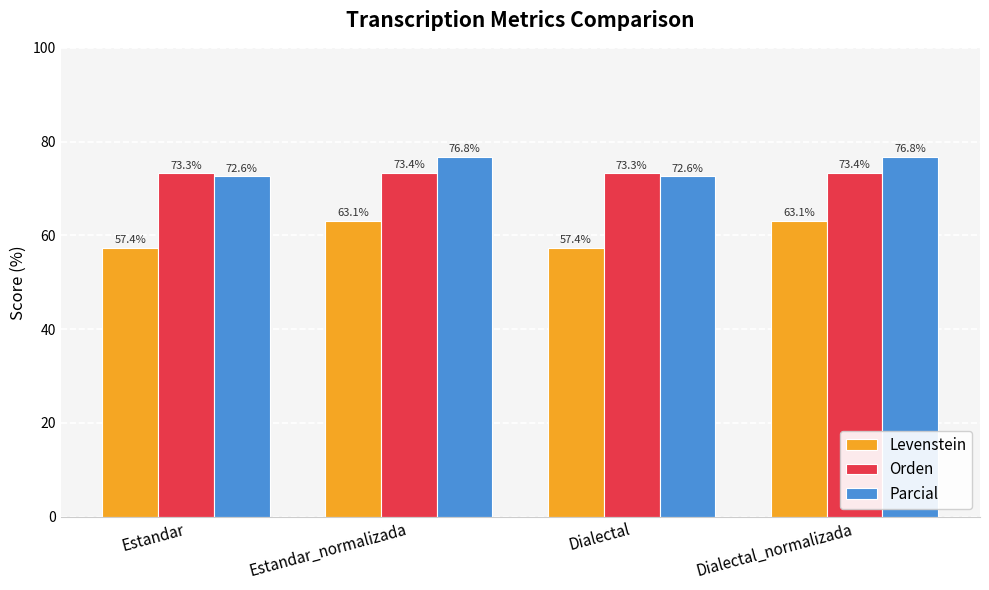

What is the greatest value displayed?

76.8